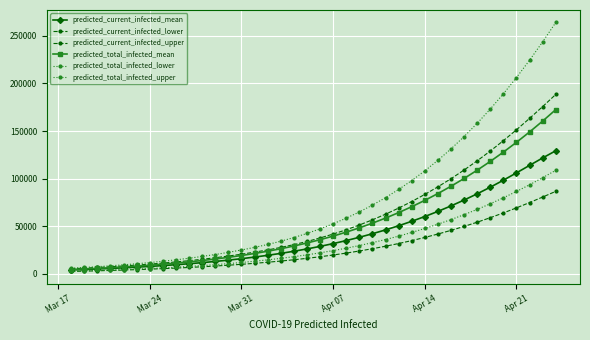

What is the label of the 1st point from the left?

Mar 17